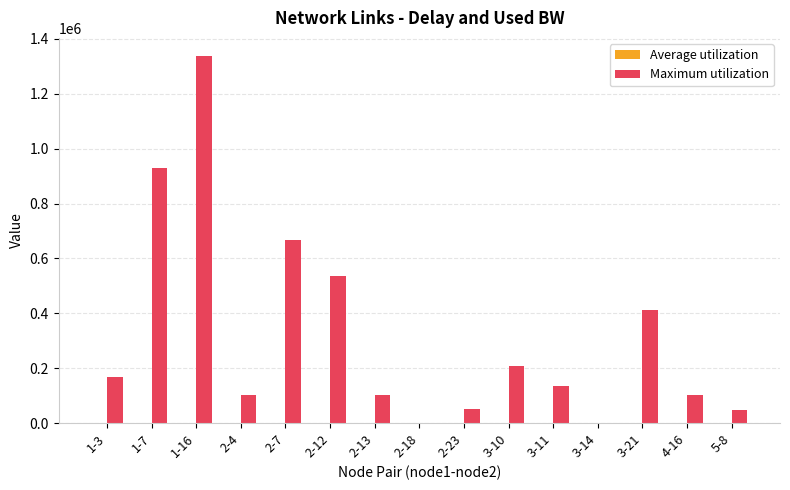

The value of Maximum utilization at 2-13 is 171891.6. True or false?

False